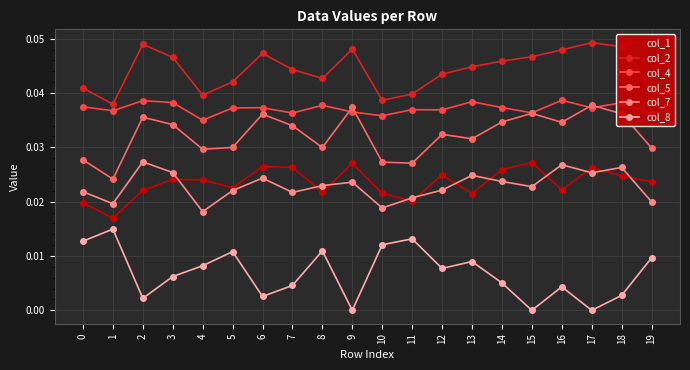

At which category does col_7 reach its first local peak?

2